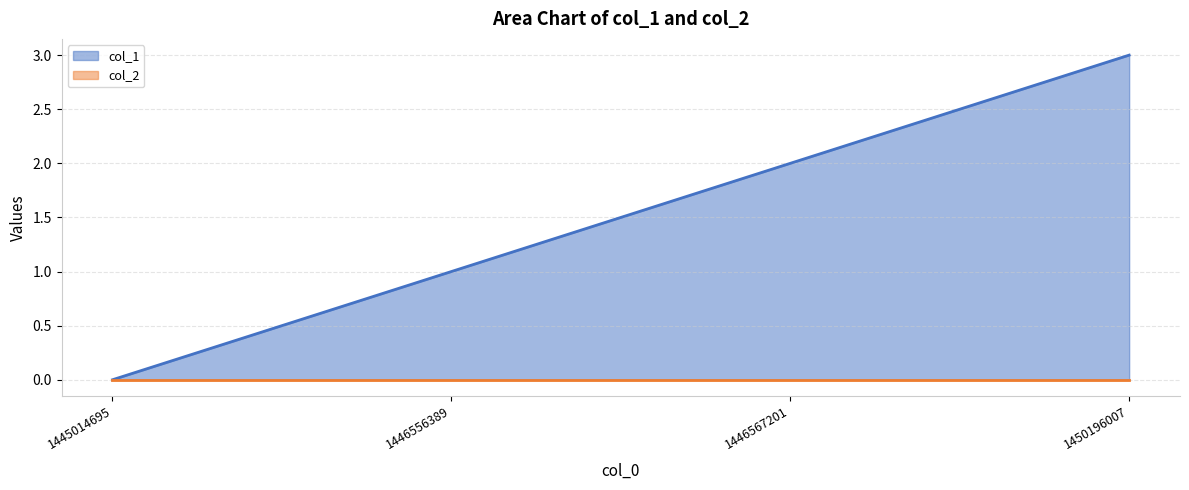

What is the ratio of the value at 1446556389 to the value at 1450196007?

0.3